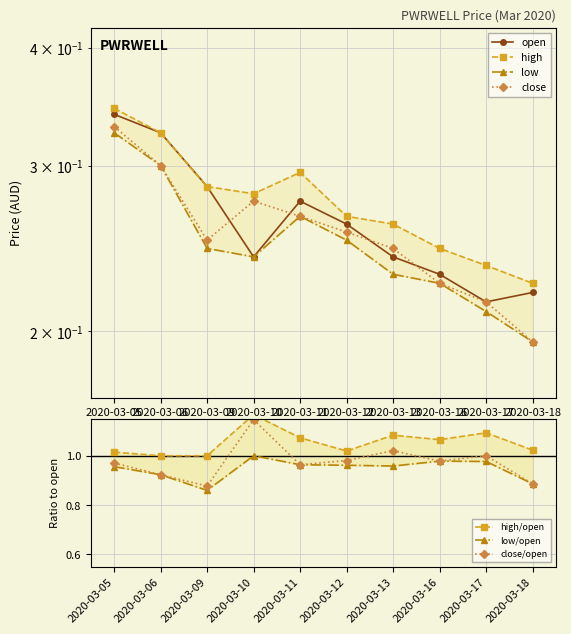

What is the sum of the open values at 2020-03-17 and 2020-03-09?

0.5